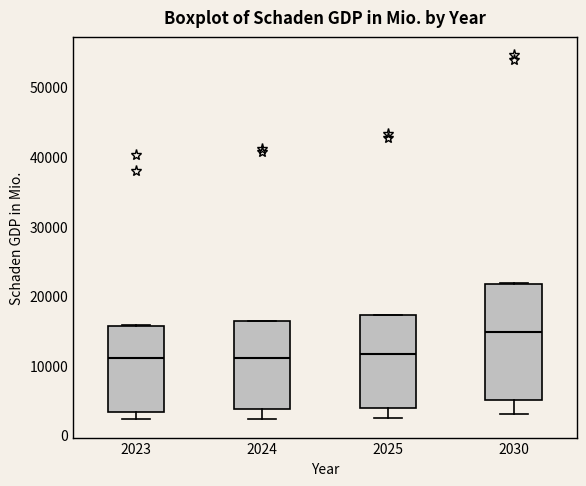

Which box is the tallest, from its lower edge to its upper edge?

2030